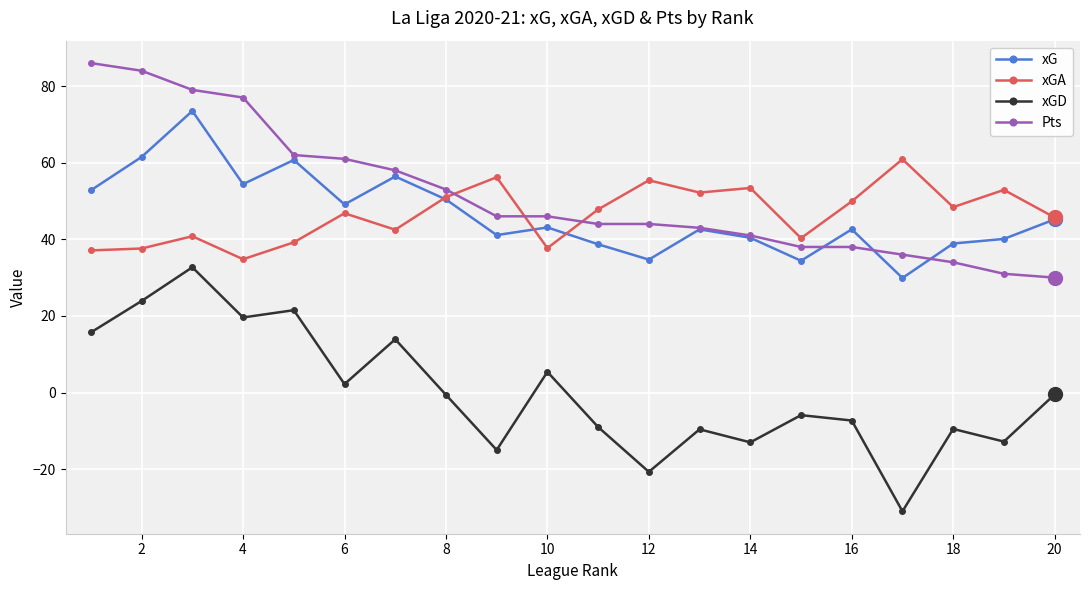

At how many categories does at least one series exceed 17?

20